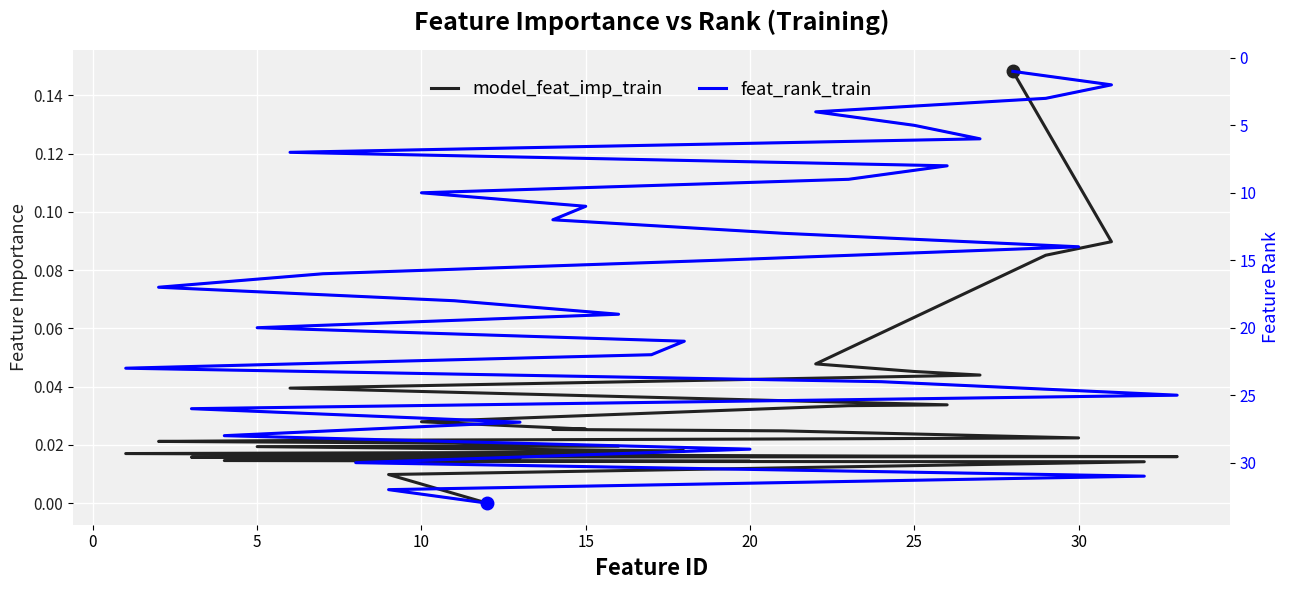

What is the label of the 4th point from the left?

10